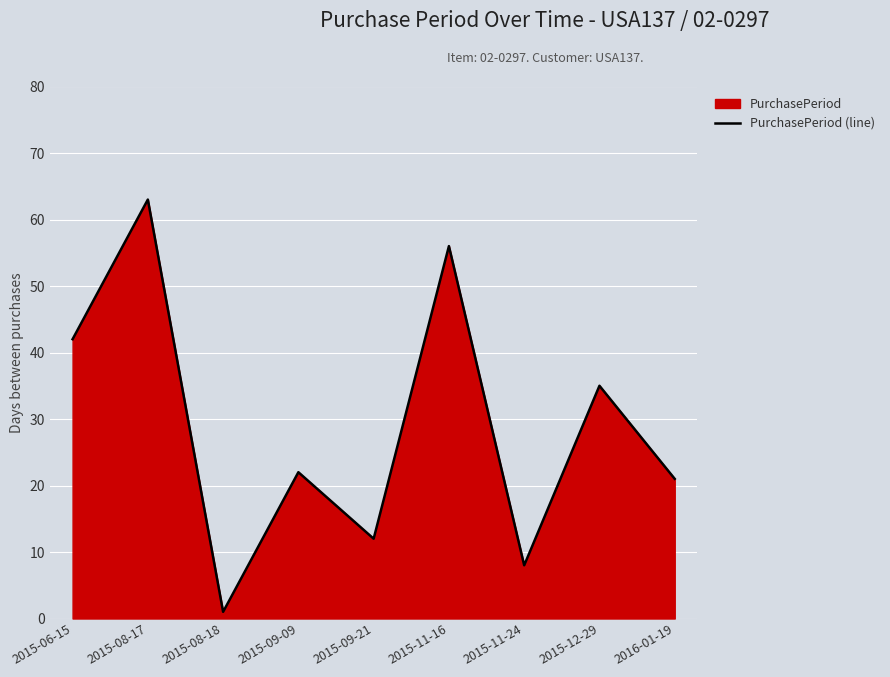

Between 2015-08-18 and 2015-11-24, which is larger?

2015-11-24